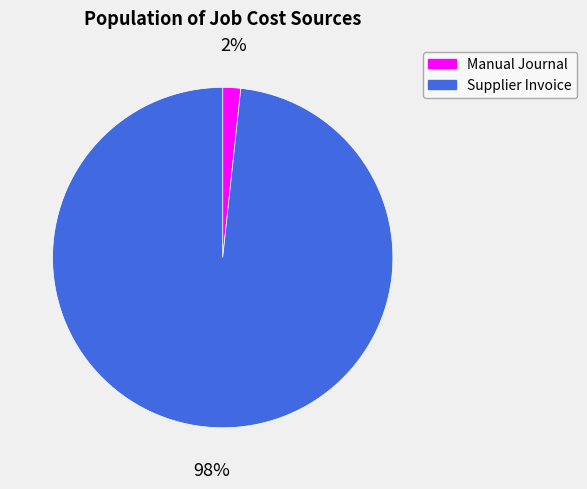

Count the number of slices in the pie.

2